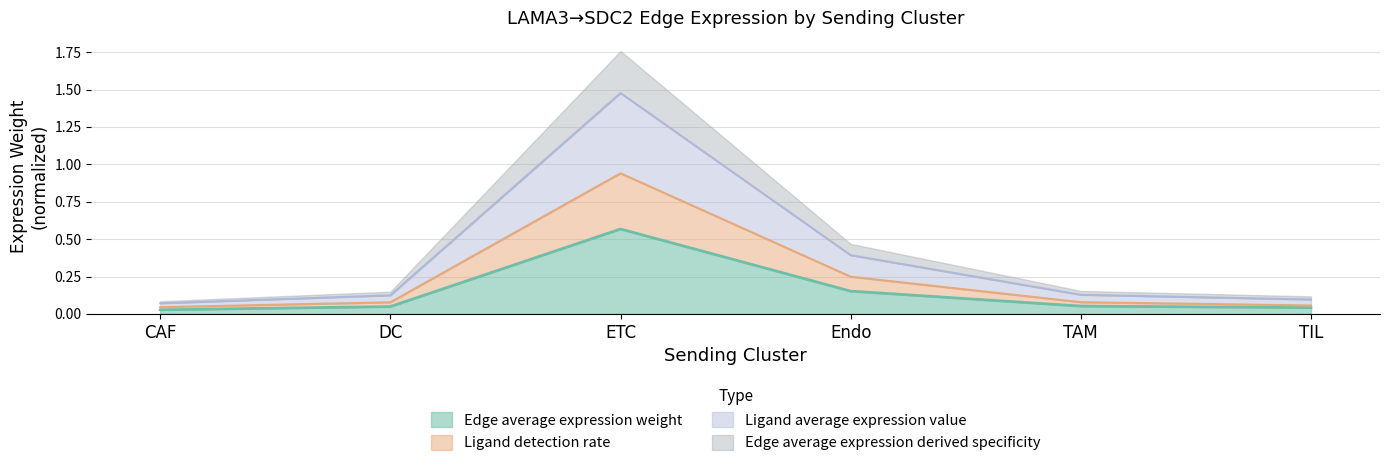

At which category is the sum across all series the highest?

ETC